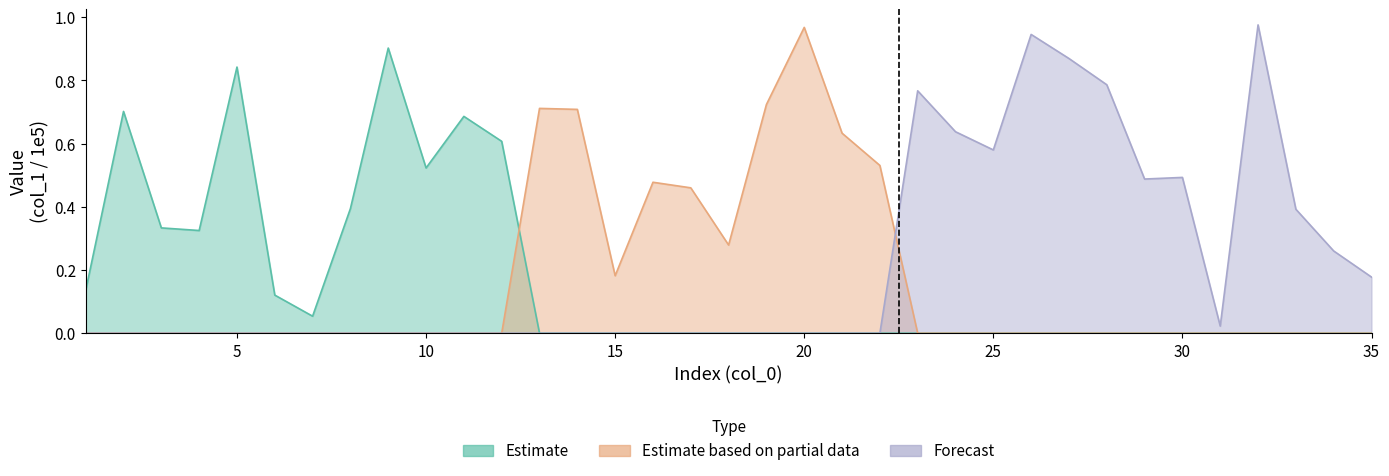

Between 2 and 14, which series saw the biggest shift?

Estimate based on partial data